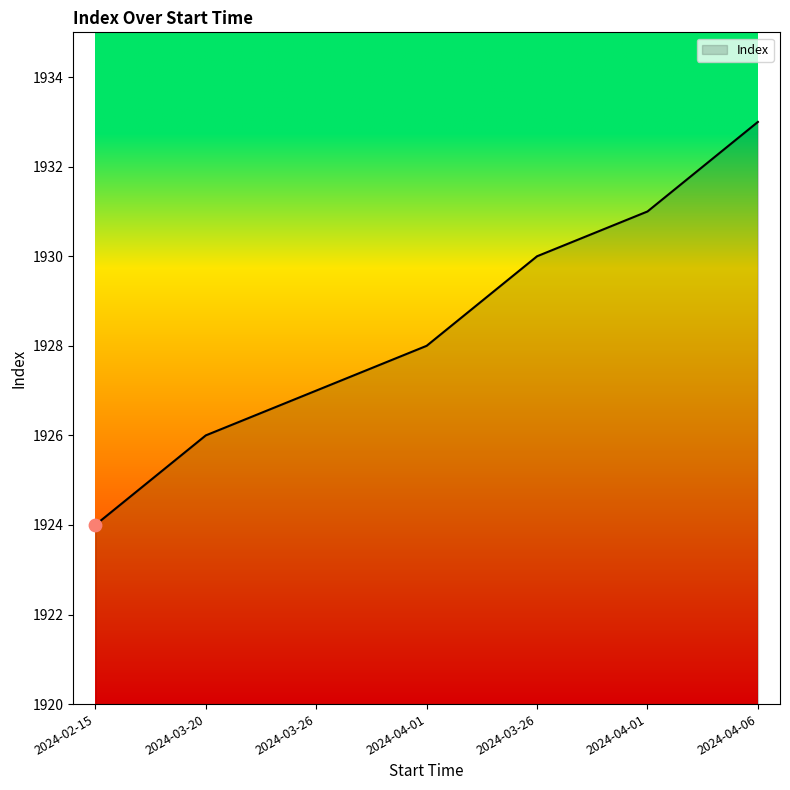

How many distinct data groups are displayed?

1